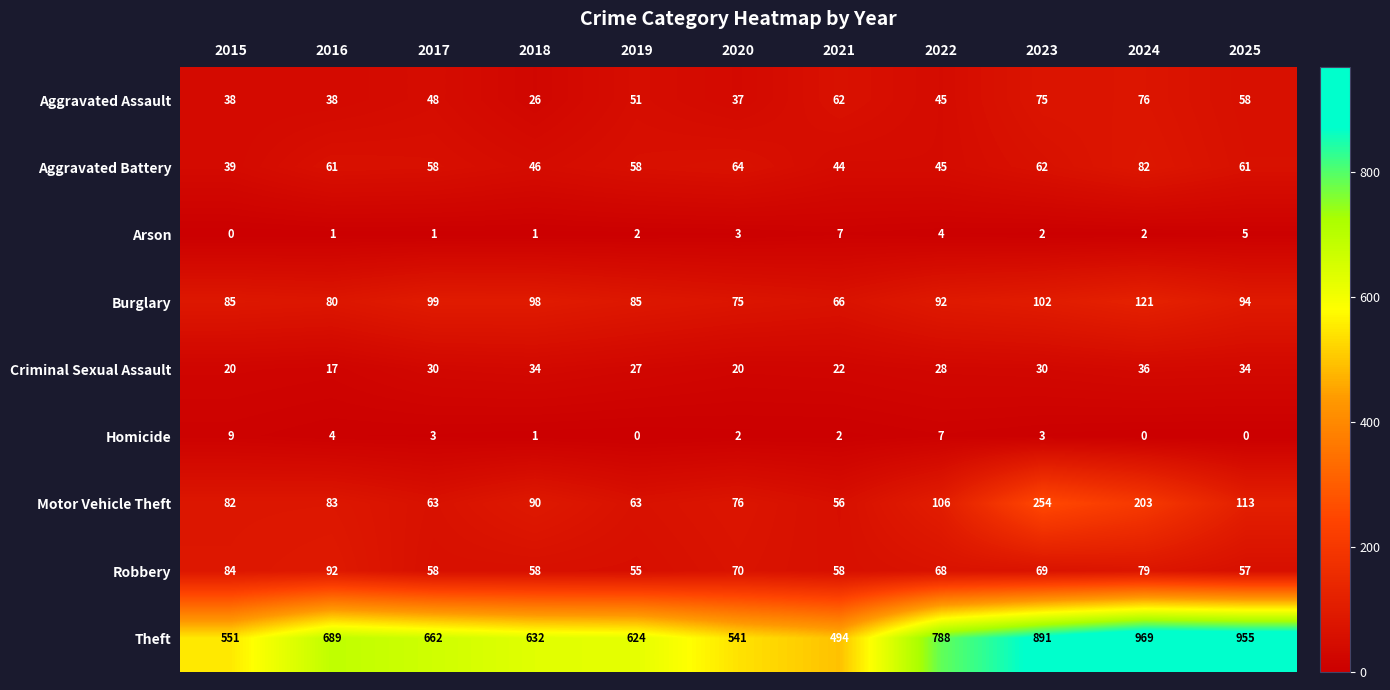

What is the total value across all series at 2023?

1488